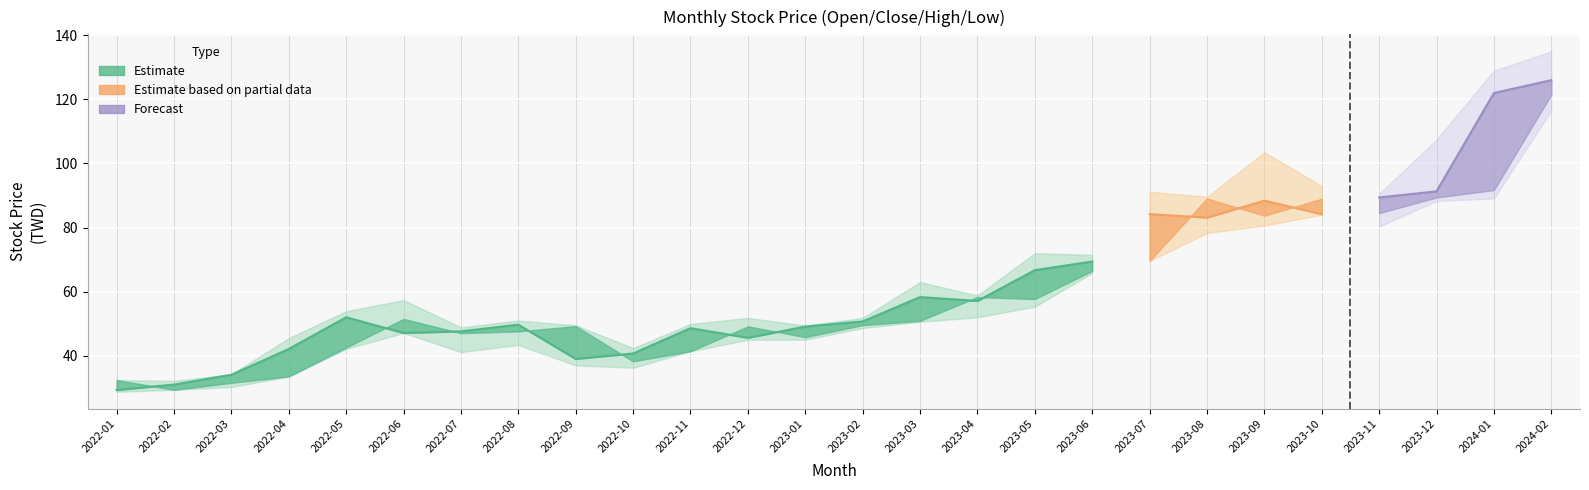

Where is the first local maximum for 最低?

2022-06